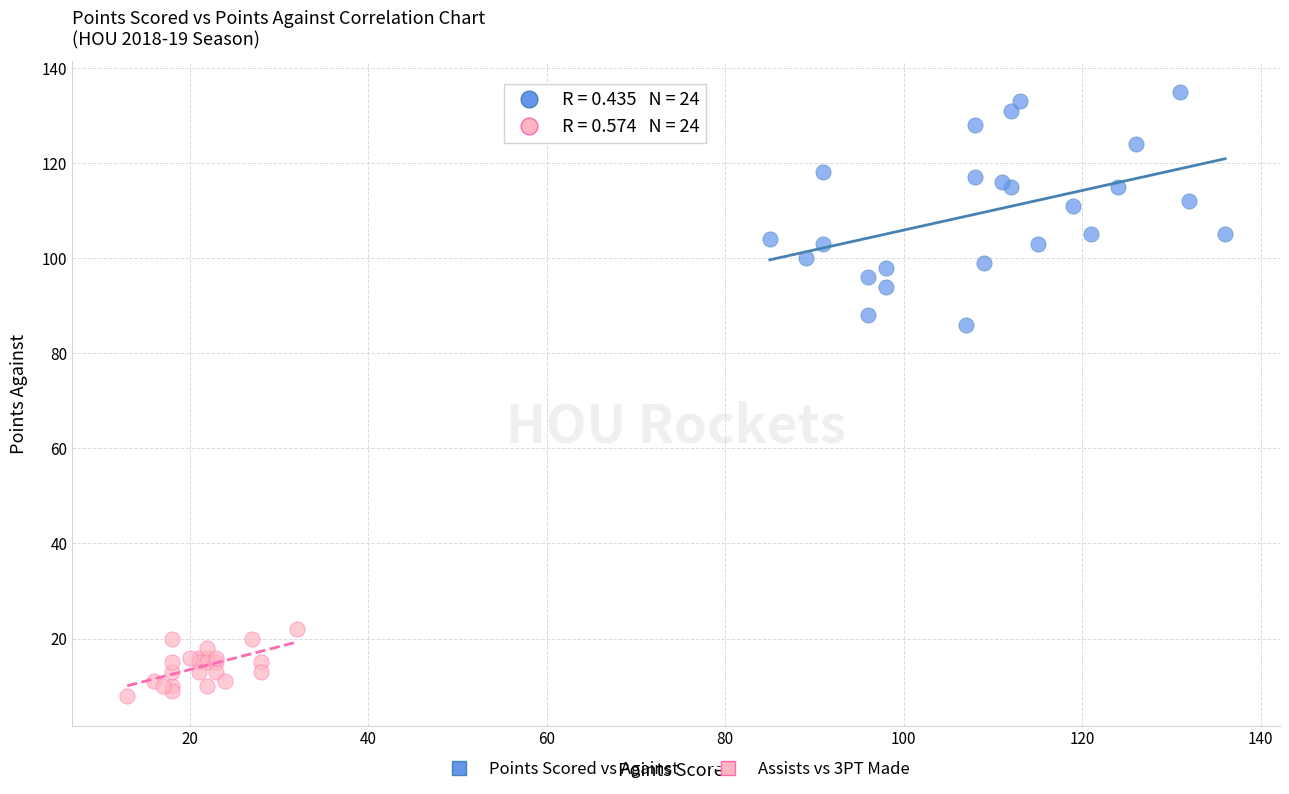

Which series has the largest Y range (max minus min)?

Points Scored vs Against